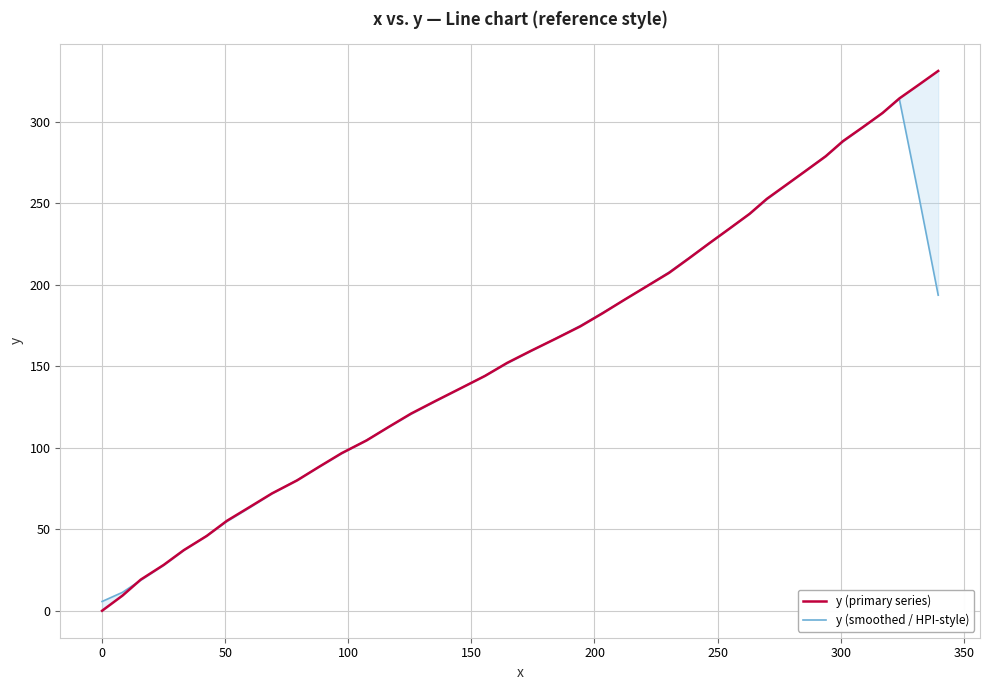

How many intersections are there between y (smoothed / HPI-style) and y (primary series)?

16